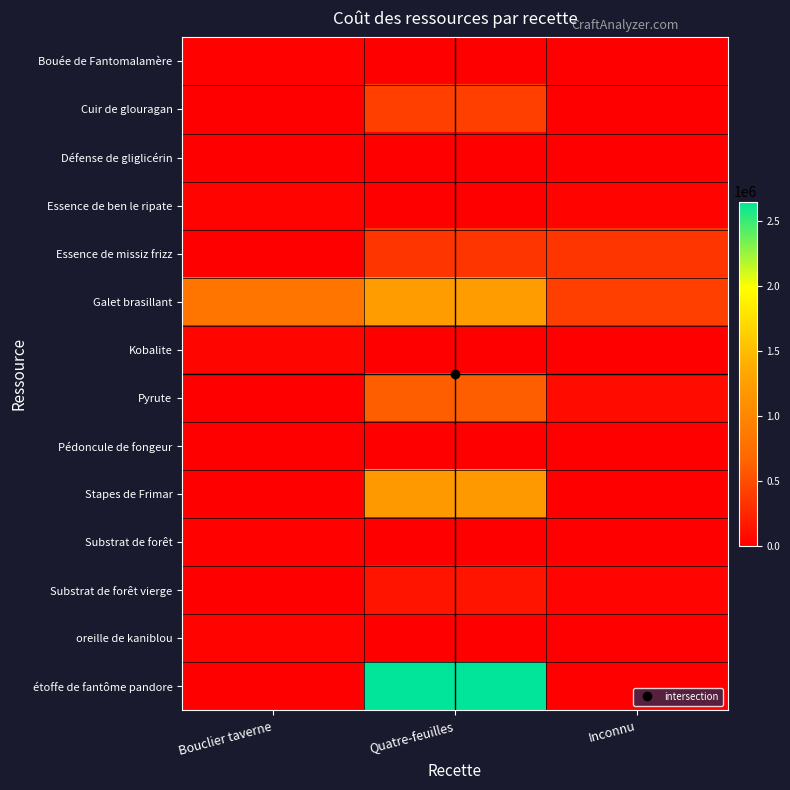

Reading left to right, list all the values displayed in this chart.

row_0: Bouclier taverne=16800	Quatre-feuilles=0	Inconnu=4200
row_1: Bouclier taverne=0	Quatre-feuilles=413678	Inconnu=0
row_2: Bouclier taverne=3800	Quatre-feuilles=0	Inconnu=100
row_3: Bouclier taverne=24899	Quatre-feuilles=0	Inconnu=24899
row_4: Bouclier taverne=0	Quatre-feuilles=349996	Inconnu=349996
row_5: Bouclier taverne=828000	Quatre-feuilles=1242000	Inconnu=414000
row_6: Bouclier taverne=38430	Quatre-feuilles=0	Inconnu=5490
row_7: Bouclier taverne=0	Quatre-feuilles=615176	Inconnu=76897
row_8: Bouclier taverne=0	Quatre-feuilles=8995	Inconnu=0
row_9: Bouclier taverne=0	Quatre-feuilles=1199657	Inconnu=0
row_10: Bouclier taverne=18000	Quatre-feuilles=0	Inconnu=6000
row_11: Bouclier taverne=0	Quatre-feuilles=136000	Inconnu=34000
row_12: Bouclier taverne=30600	Quatre-feuilles=0	Inconnu=900
row_13: Bouclier taverne=0	Quatre-feuilles=2649970	Inconnu=0